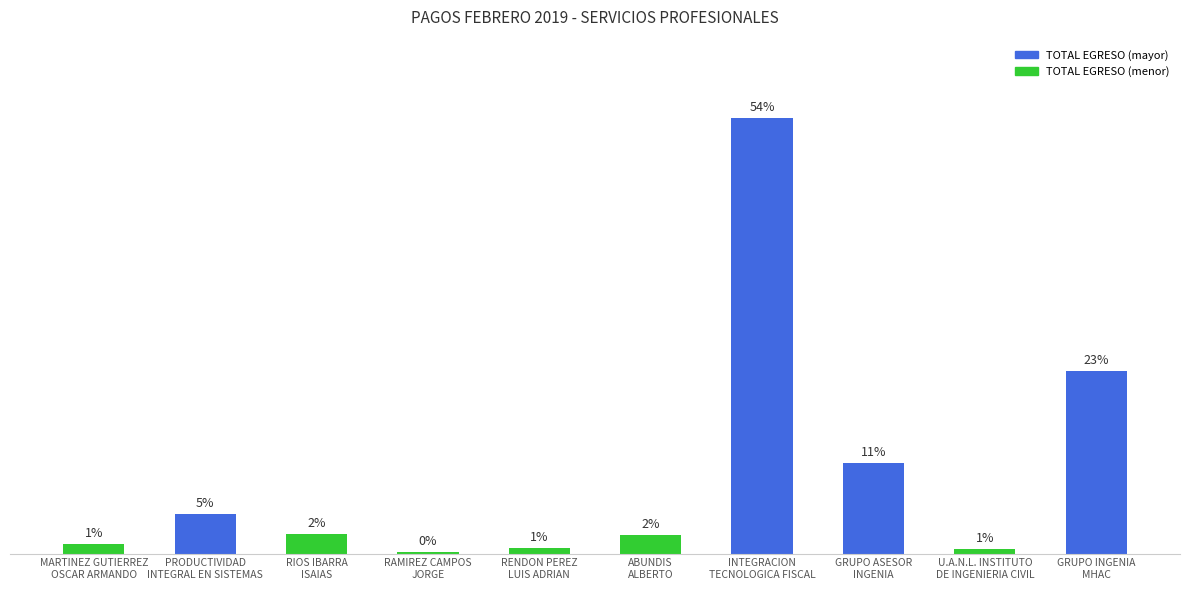

Which label corresponds to the largest value in the chart?

INTEGRACION
TECNOLOGICA FISCAL